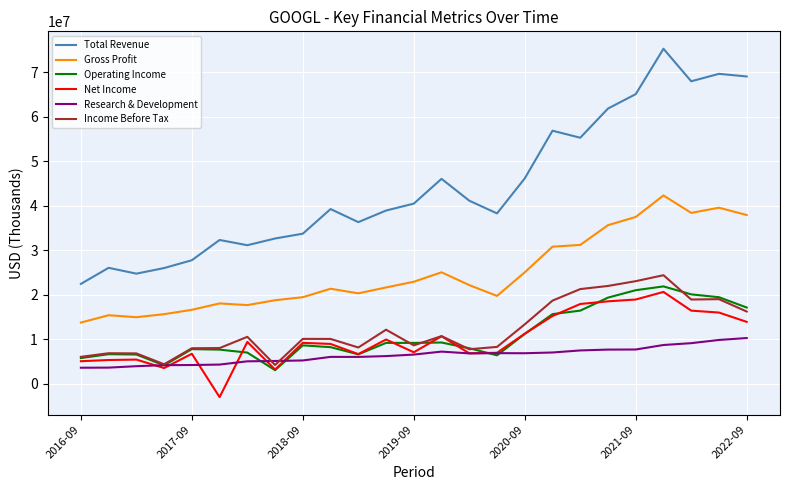

What is the greatest value displayed?

75325000